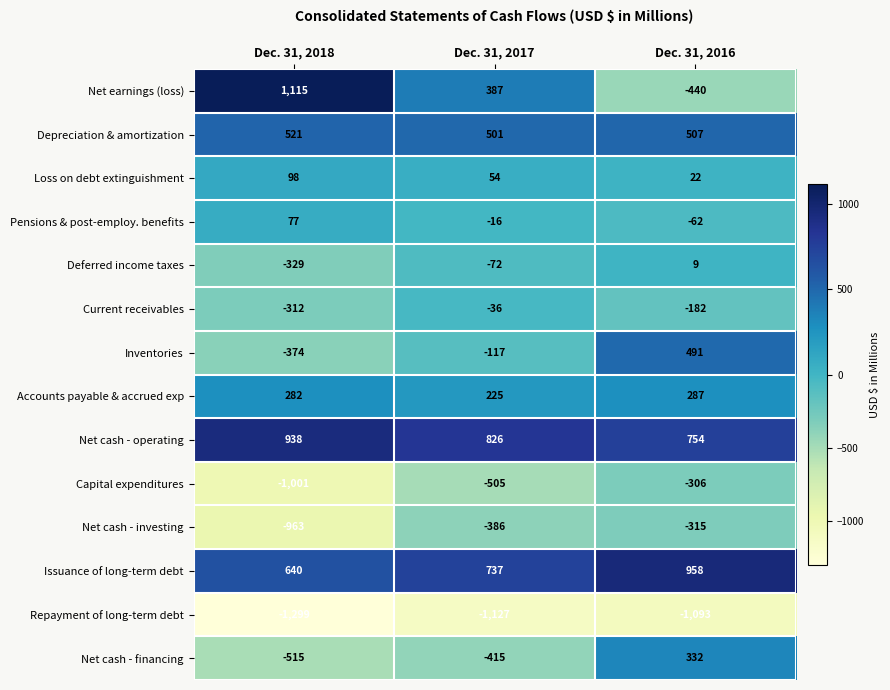

The Inventories series shows -152 at Dec. 31, 2018. True or false?

False